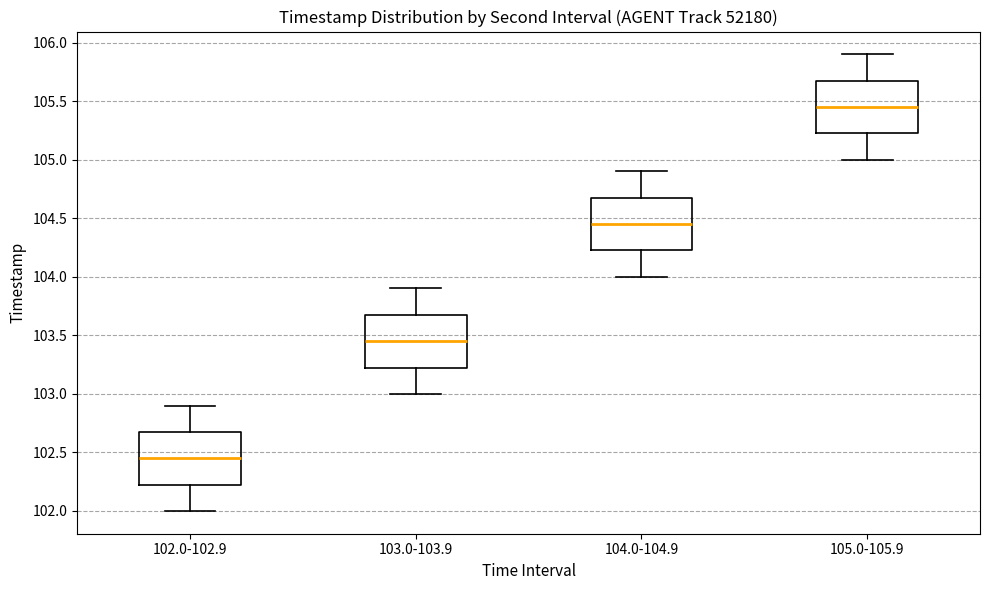

Which box's median line is the highest?

105.0-105.9